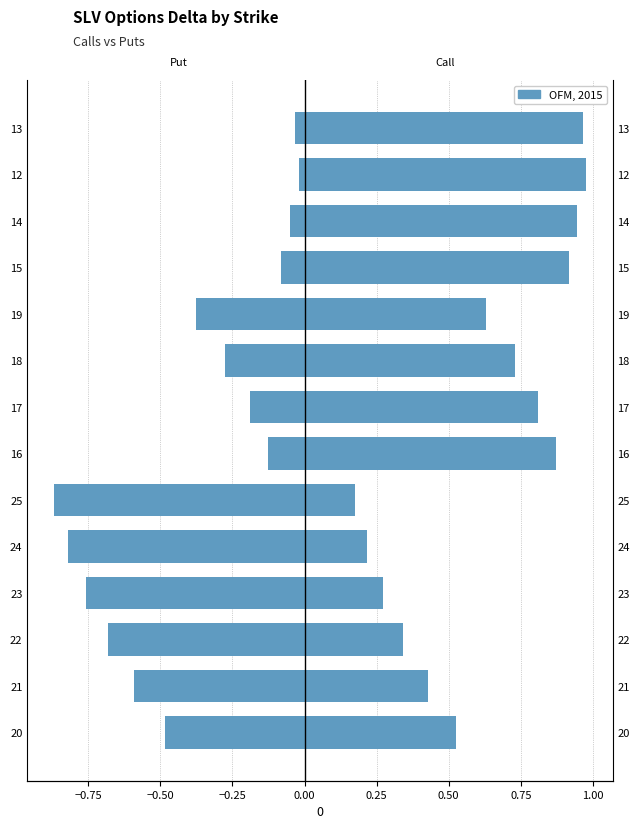

Reading left to right, transcribe all the data shown in this chart.

Put delta: -0.5	-0.6	-0.7	-0.8	-0.8	-0.9	-0.1	-0.2	-0.3	-0.4	-0.1	-0.1	-0.0	-0.0
Call delta: 0.5	0.4	0.3	0.3	0.2	0.2	0.9	0.8	0.7	0.6	0.9	0.9	1.0	1.0